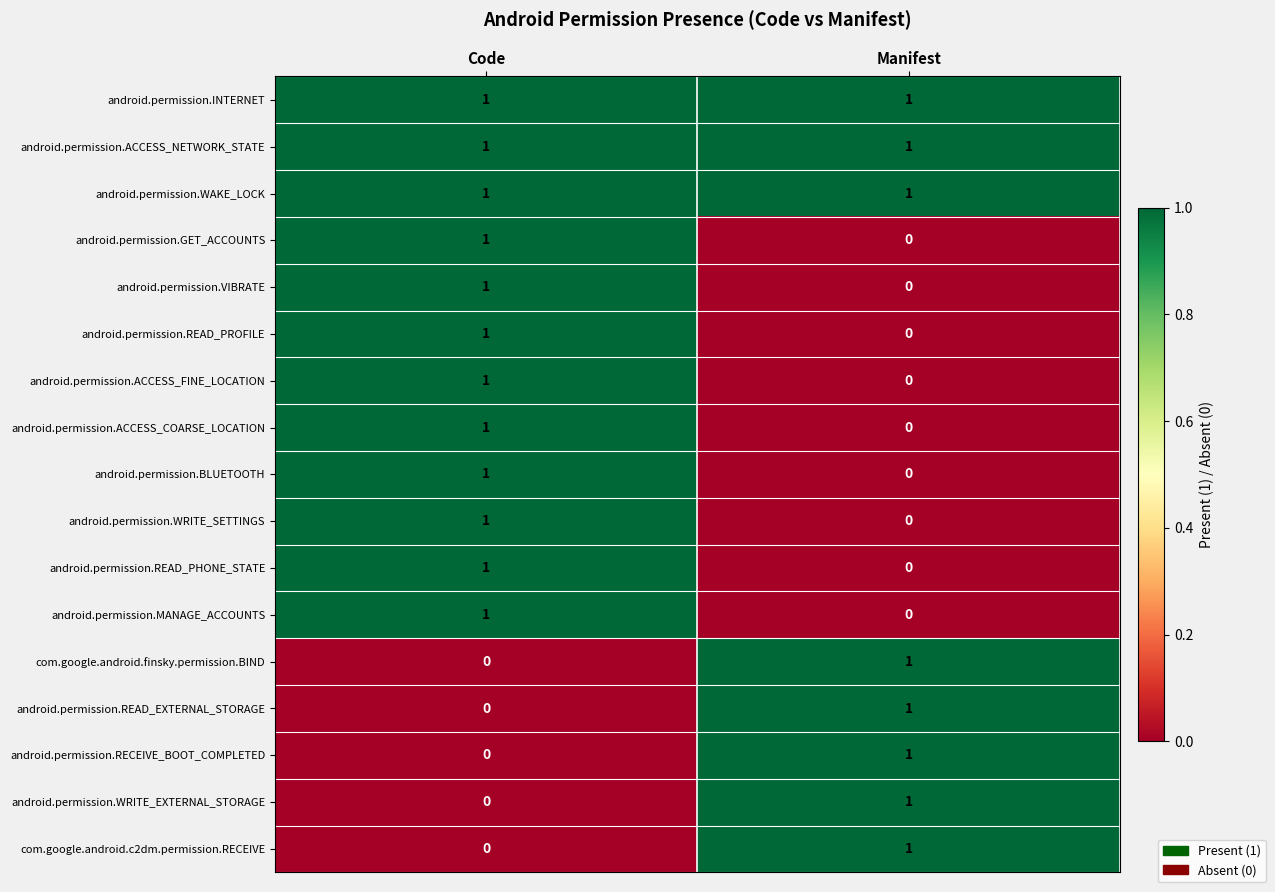

How many distinct data groups are displayed?

17